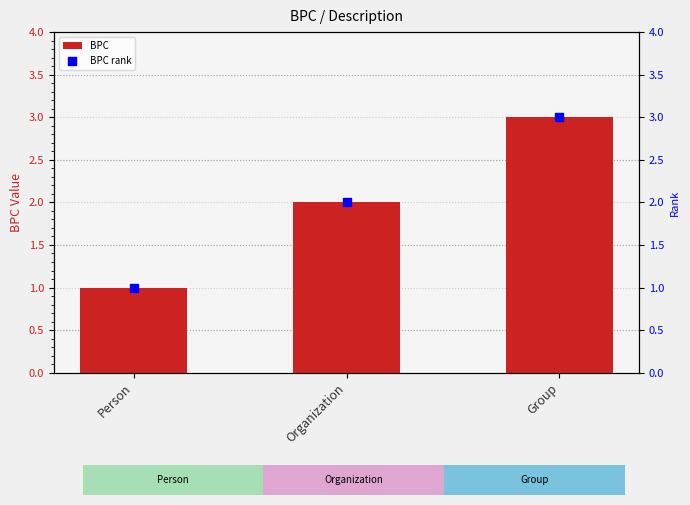

Which series contains the highest Y value?

BPC